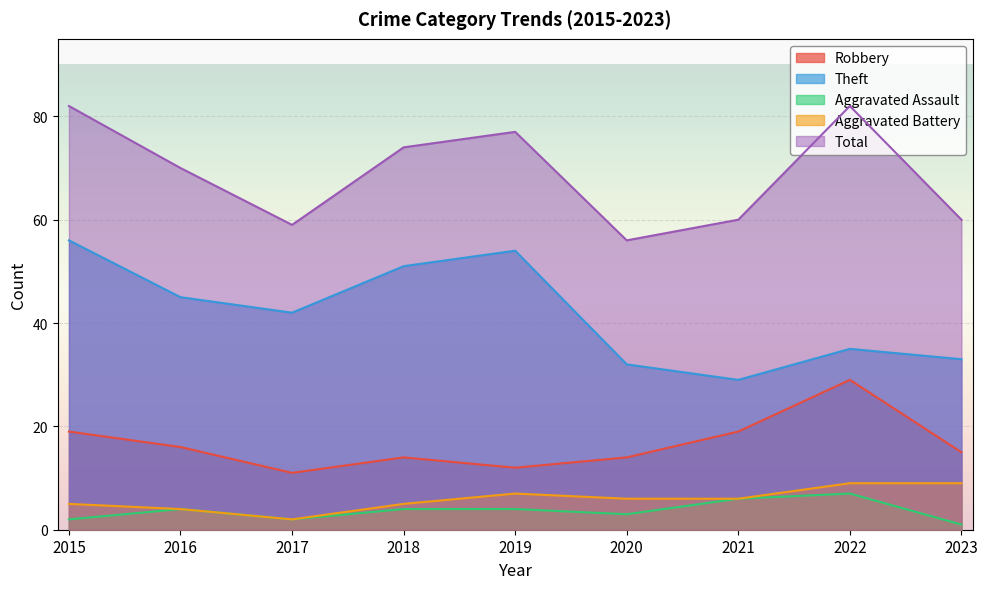

Reading left to right, transcribe all the data shown in this chart.

Robbery: 19	16	11	14	12	14	19	29	15
Theft: 56	45	42	51	54	32	29	35	33
Aggravated Assault: 2	4	2	4	4	3	6	7	1
Aggravated Battery: 5	4	2	5	7	6	6	9	9
Total: 82	70	59	74	77	56	60	82	60